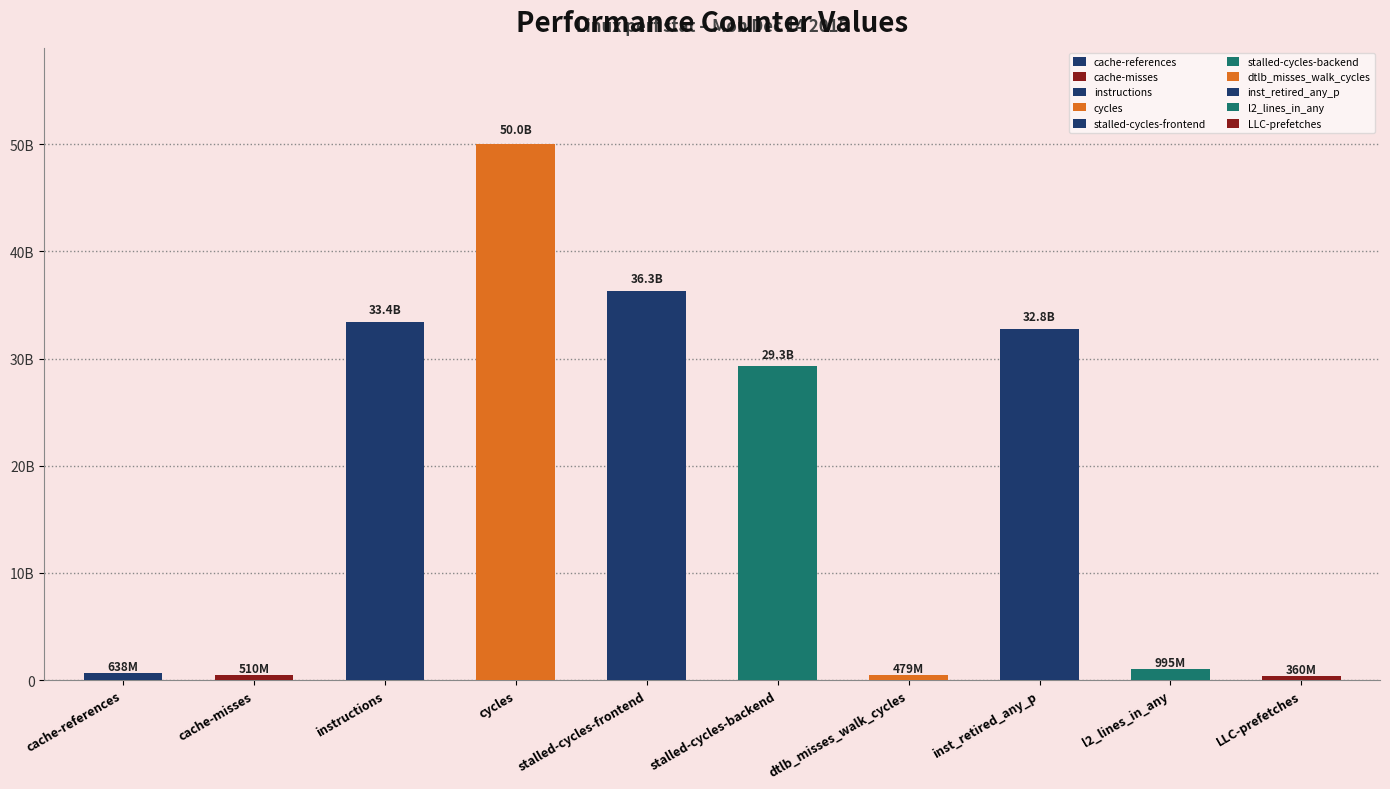

What is the change in value from cache-references to l2_lines_in_any?

+356637423